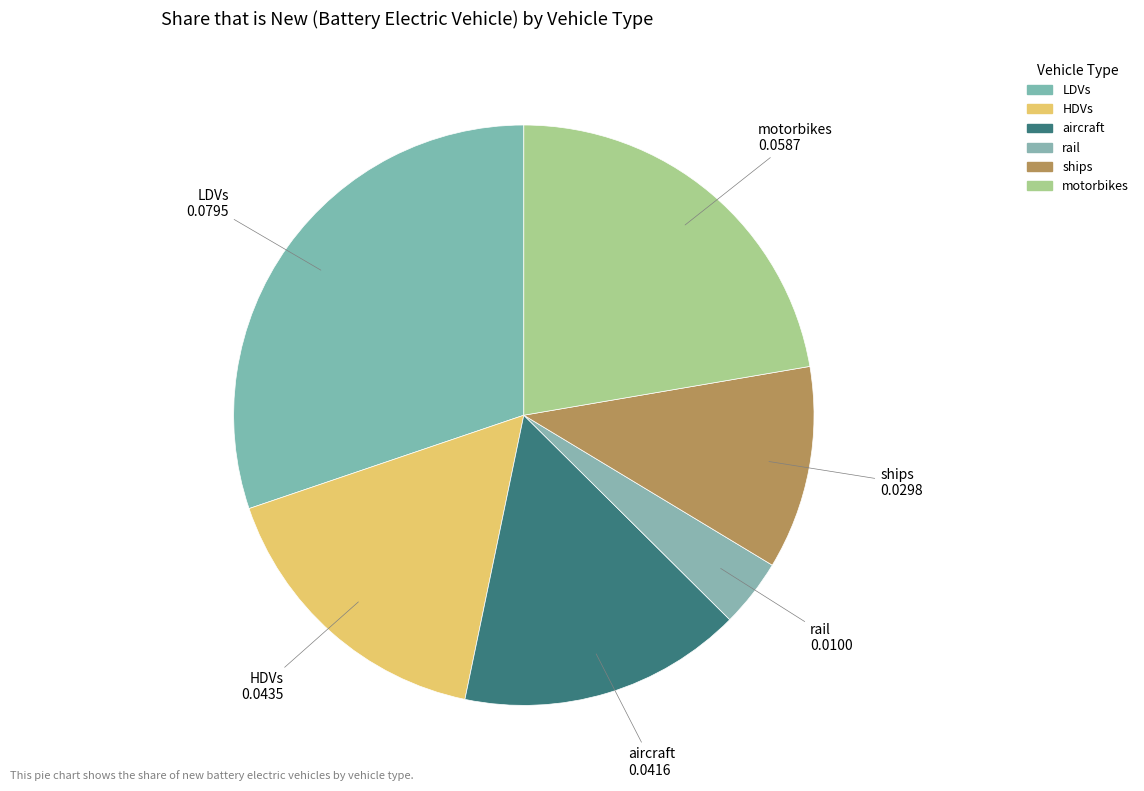

Which category has the smallest portion of the pie?

rail